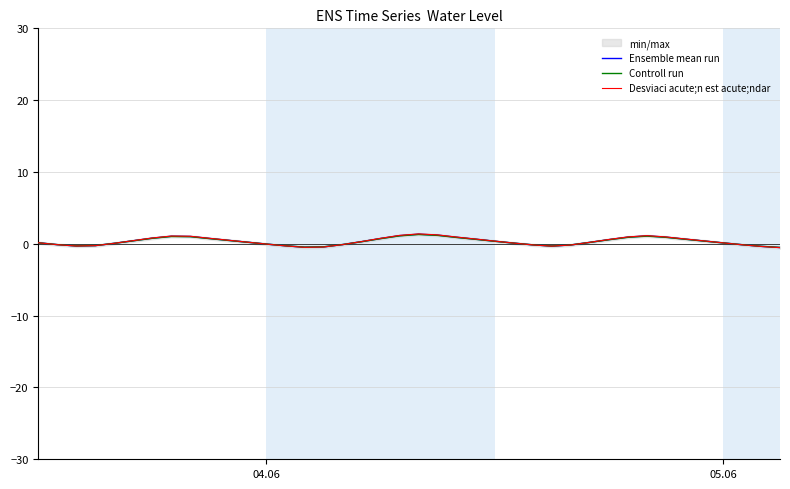

Is it true that Ensemble mean run equals 0.2 at 17?

False